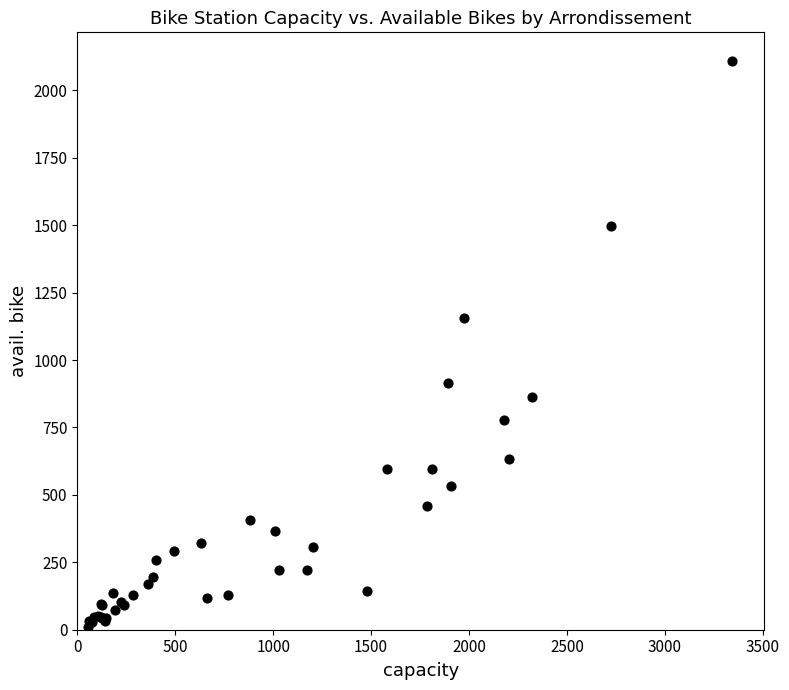

What Y value in the scatter plot is closest to 1059?

1156